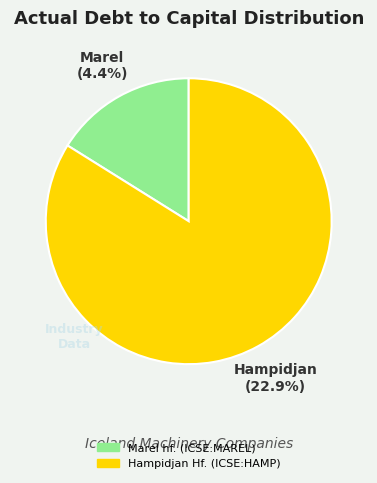

What is the largest slice in the pie chart?

Hampidjan Hf. (ICSE:HAMP)